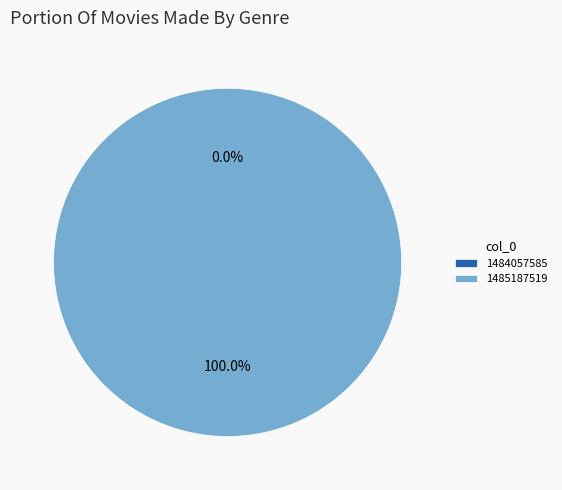

Which slice is the smallest?

1484057585